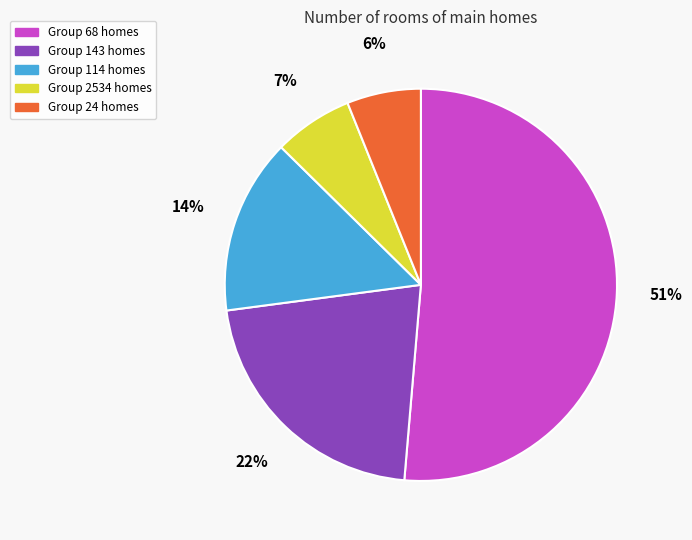

To the nearest percent, what is the combined percentage of Group 143 homes and Group 24 homes?

28%